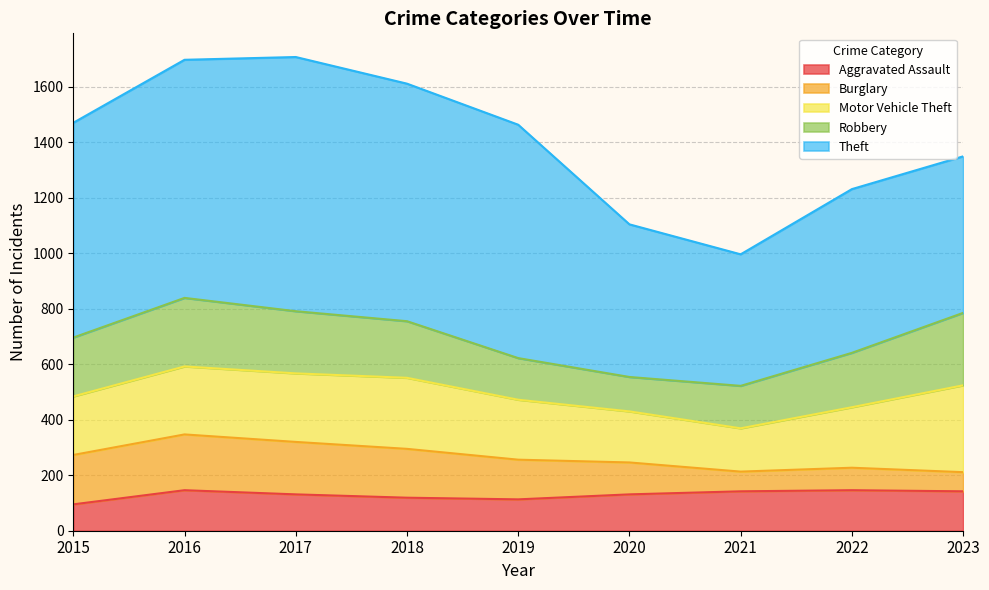

Where is Theft nearest to the value 695?

2015